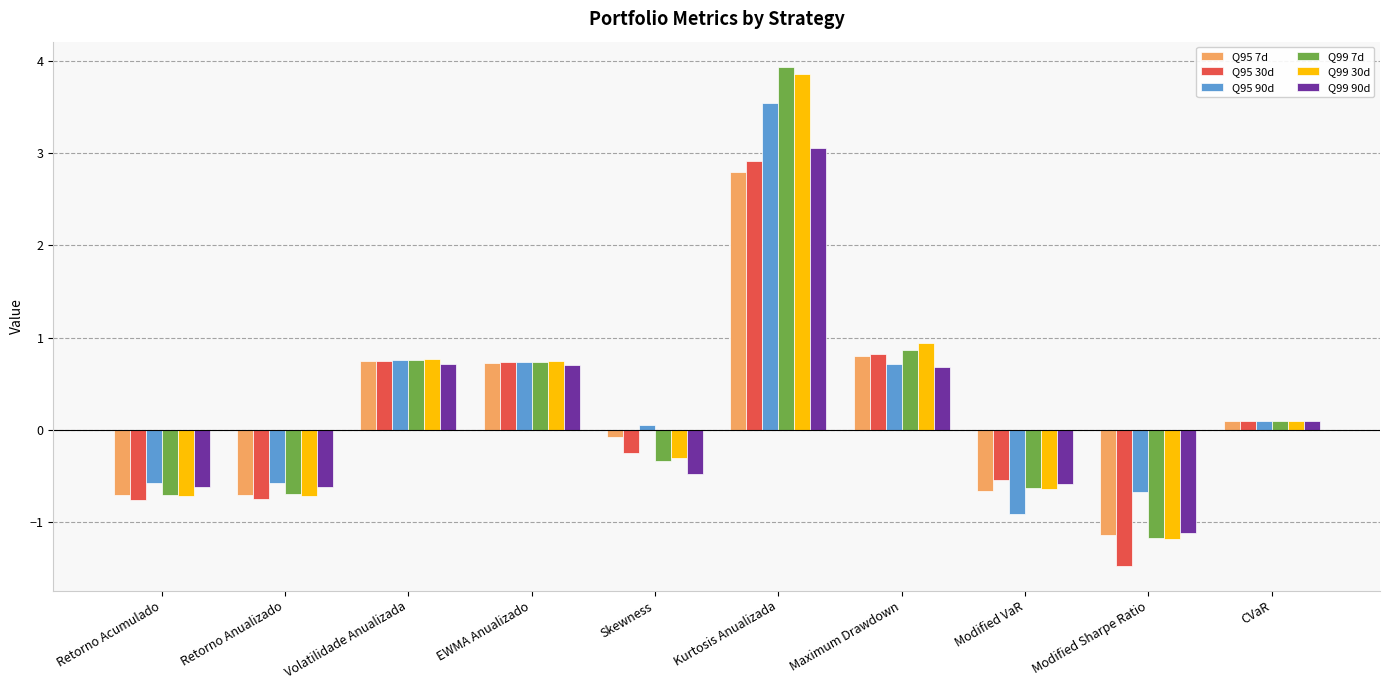

What is the spread (max minus min) of values at Kurtosis Anualizada?

1.1